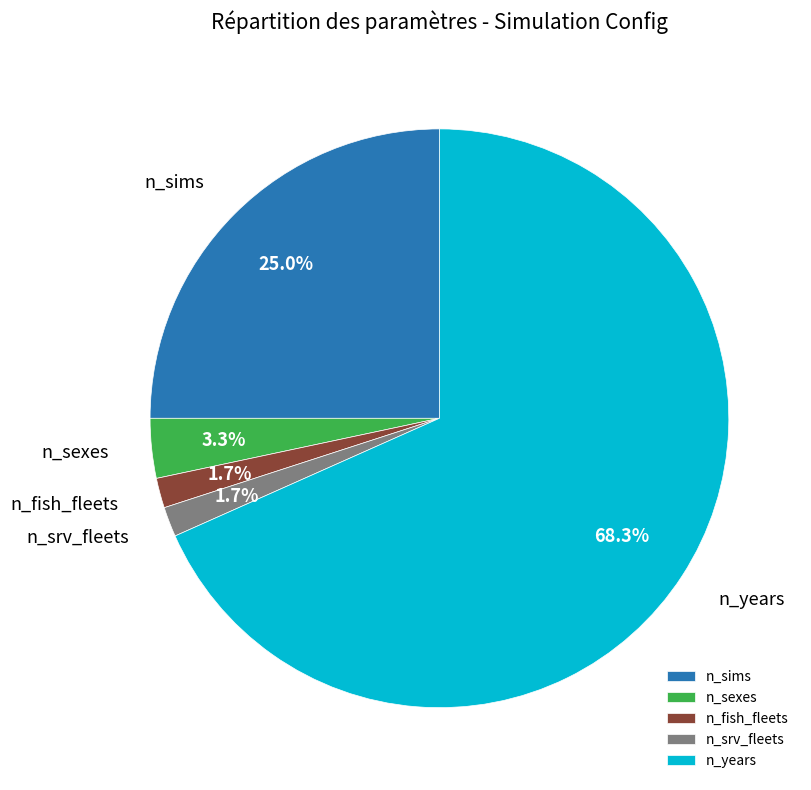

Does n_sexes represent more than half of the total?

No